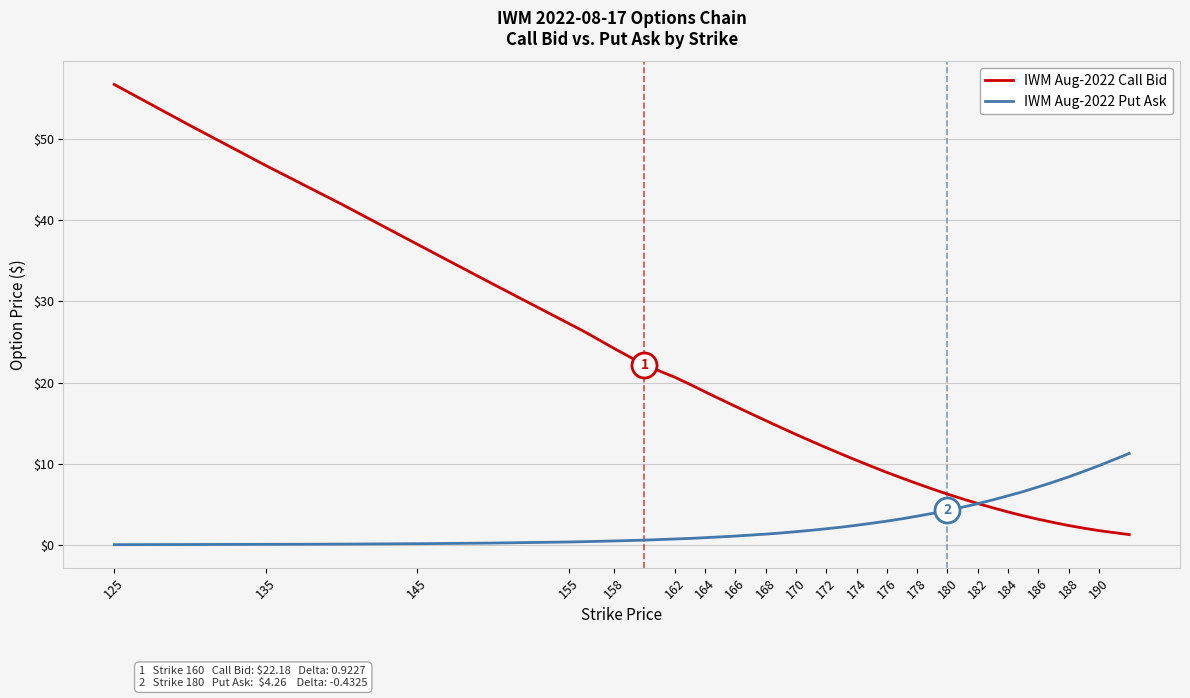

Which series has the largest total across all categories?

IWM Aug-2022 Call Bid